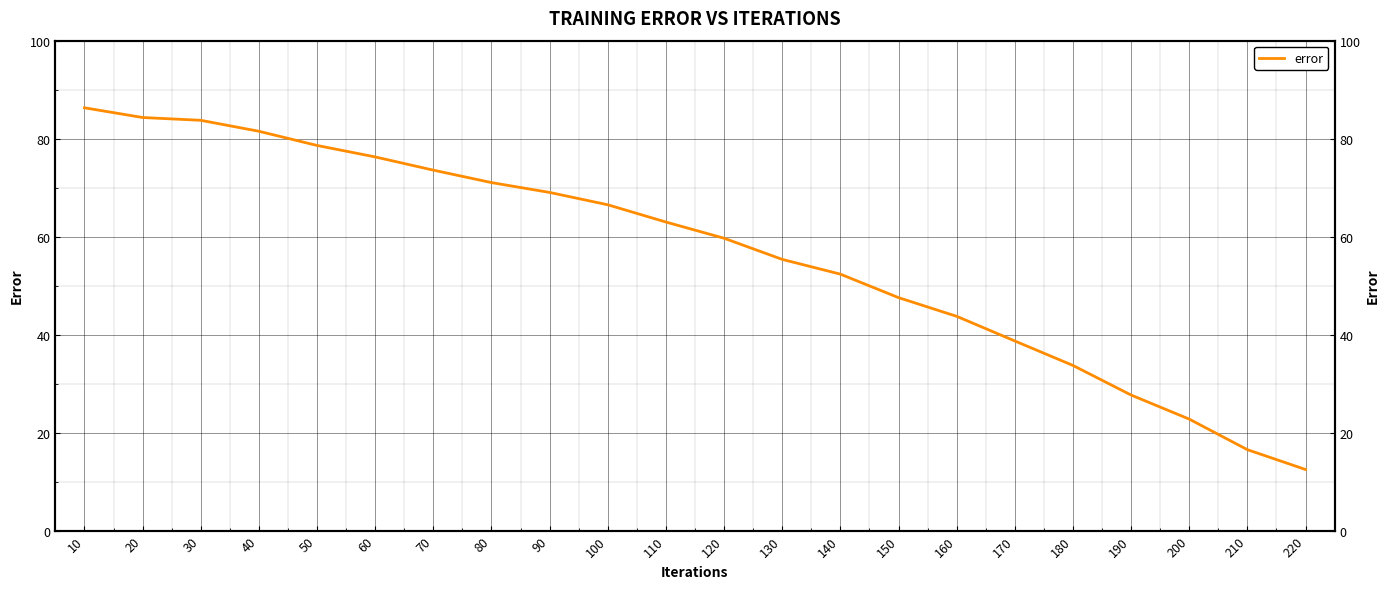

List the labels in order of value, smallest first.

220, 210, 200, 190, 180, 170, 160, 150, 140, 130, 120, 110, 100, 90, 80, 70, 60, 50, 40, 30, 20, 10